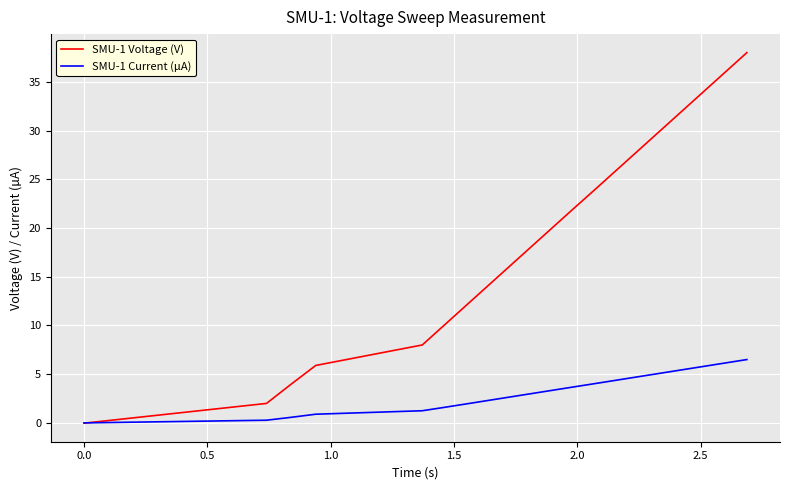

What is the highest value of the SMU-1 Voltage (V) series?

38.0